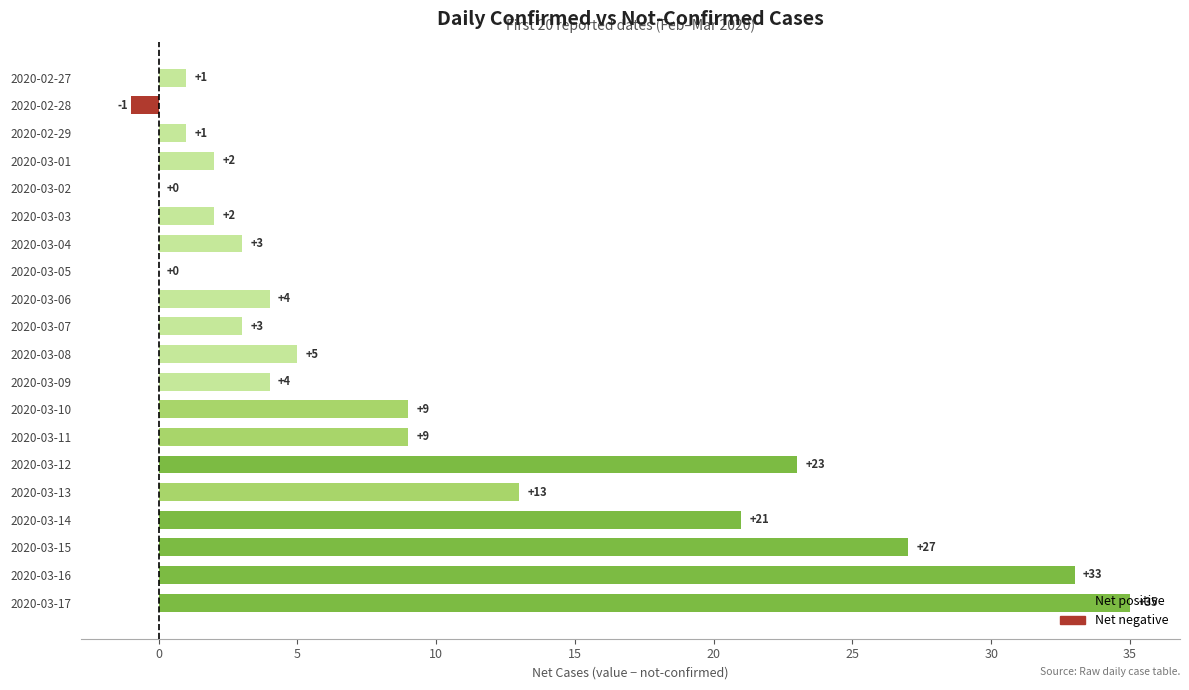

The chart shows a value of -18 at 2020-03-05. True or false?

False